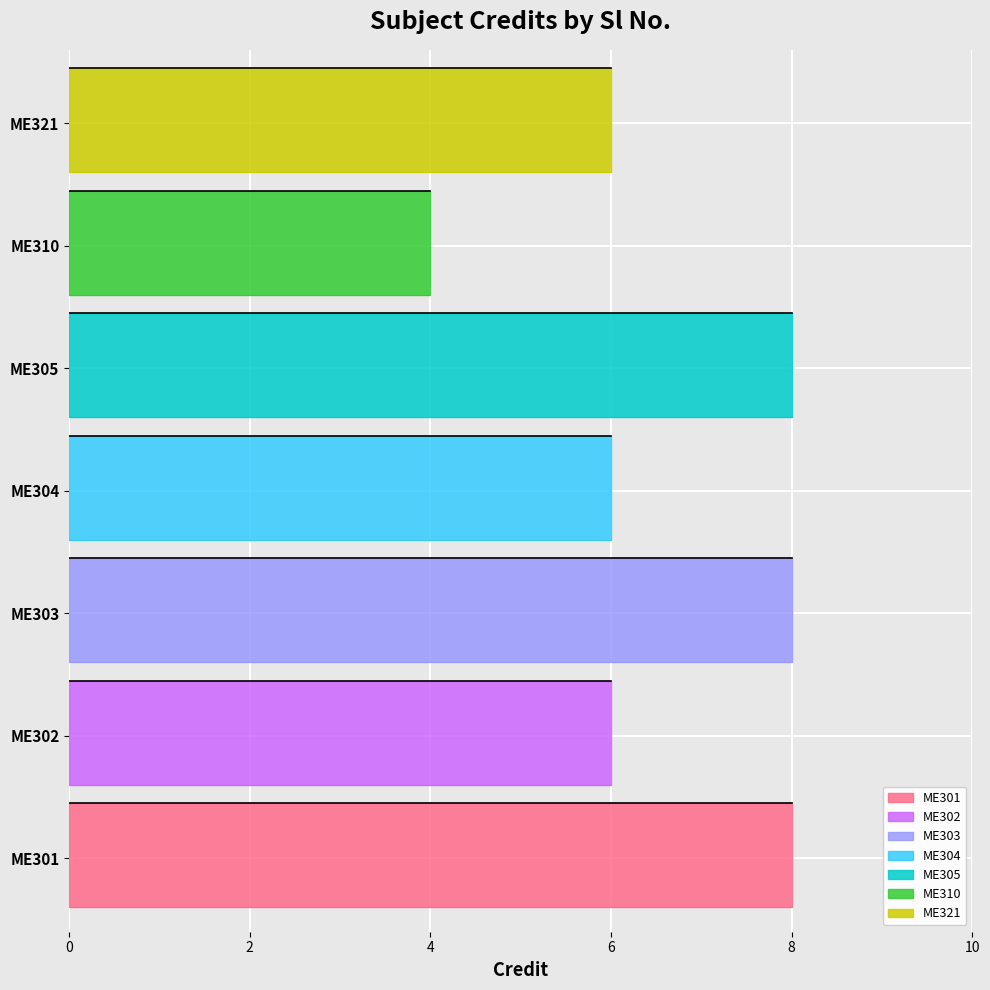

Between 4 and 3, which is larger?

3